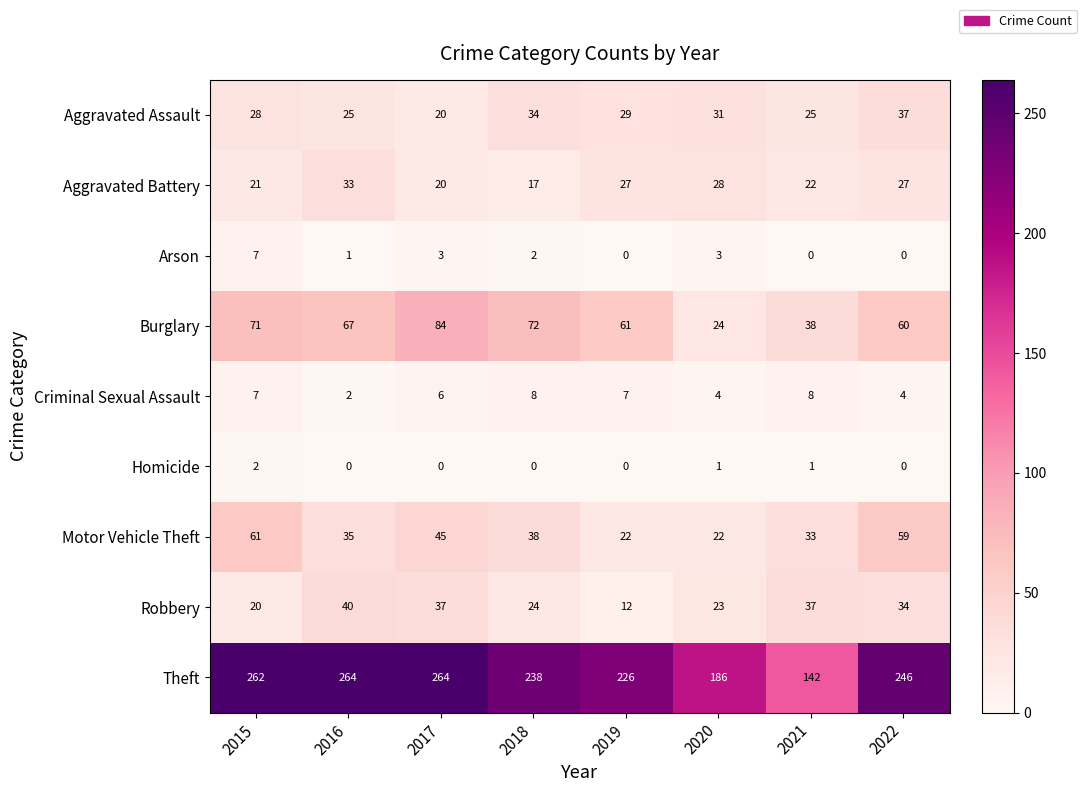

At which label is Motor Vehicle Theft closest to 41?

2018